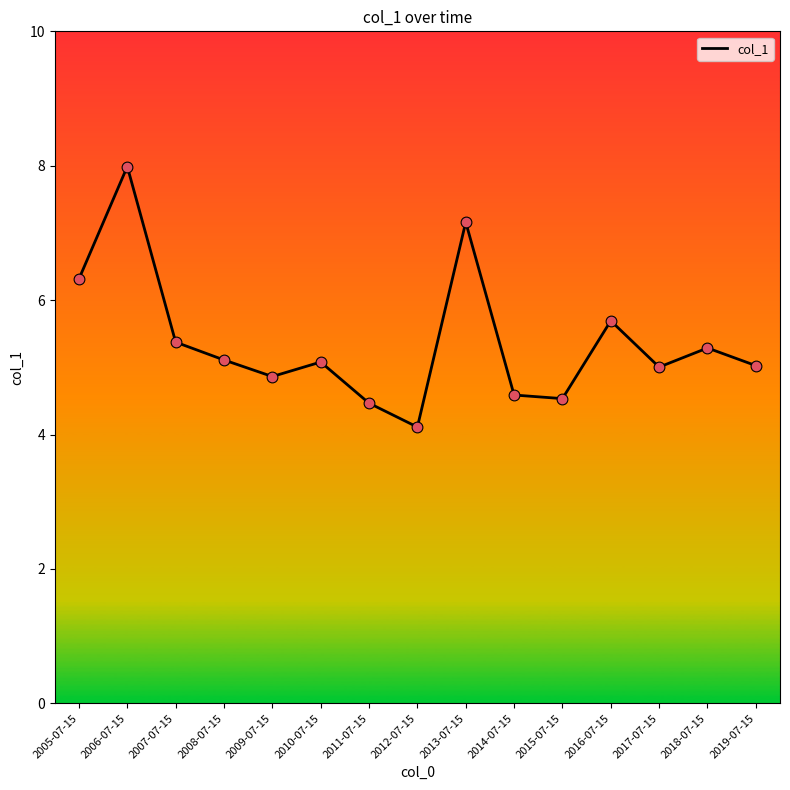

Between 2011-07-15 and 2010-07-15, which is larger?

2010-07-15